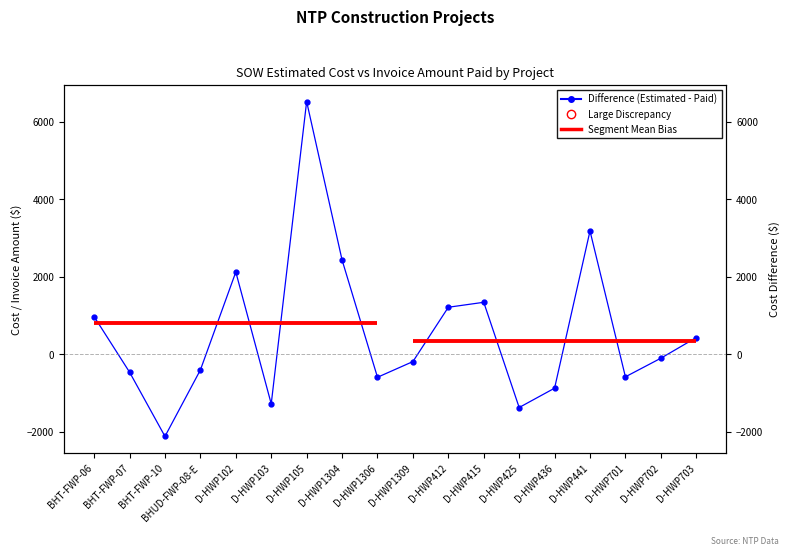

Which has a higher value, BHT-FWP-07 or BHT-FWP-10?

BHT-FWP-07